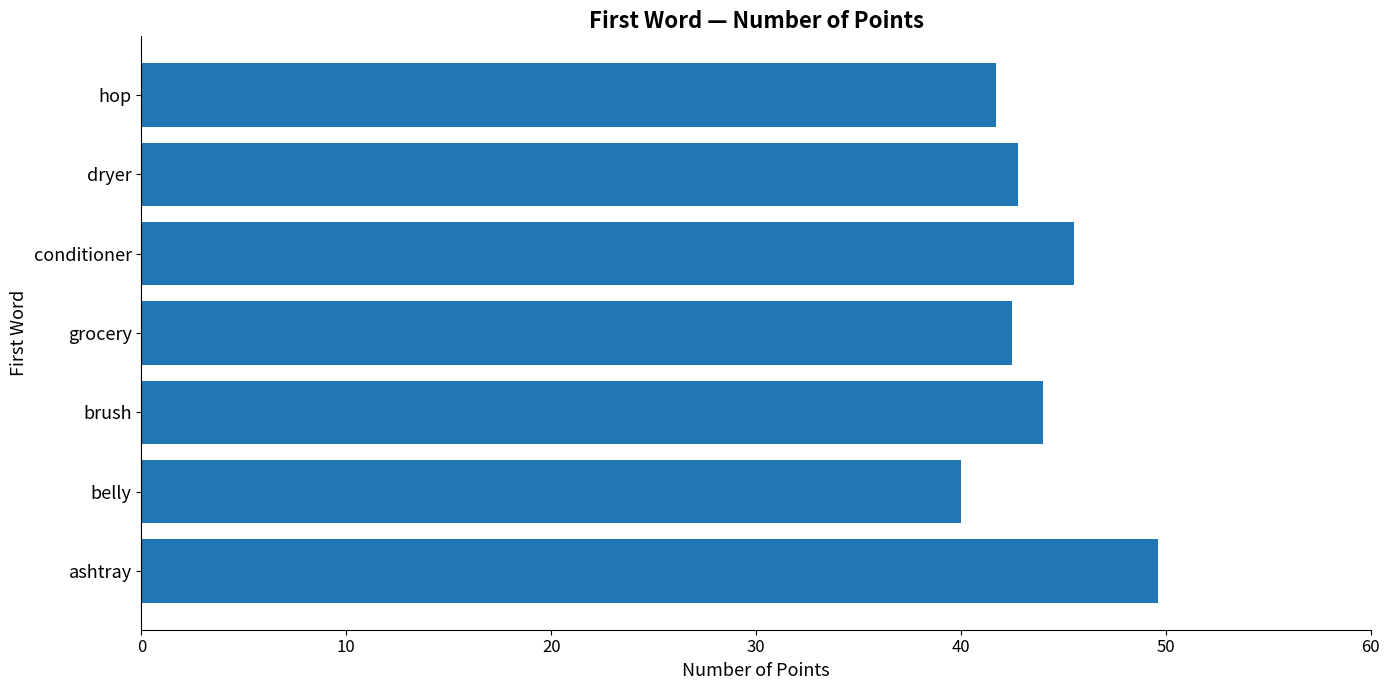

Reading bottom to top, what are all the values shown in this chart?

49.6	40.0	44.0	42.5	45.5	42.8	41.7